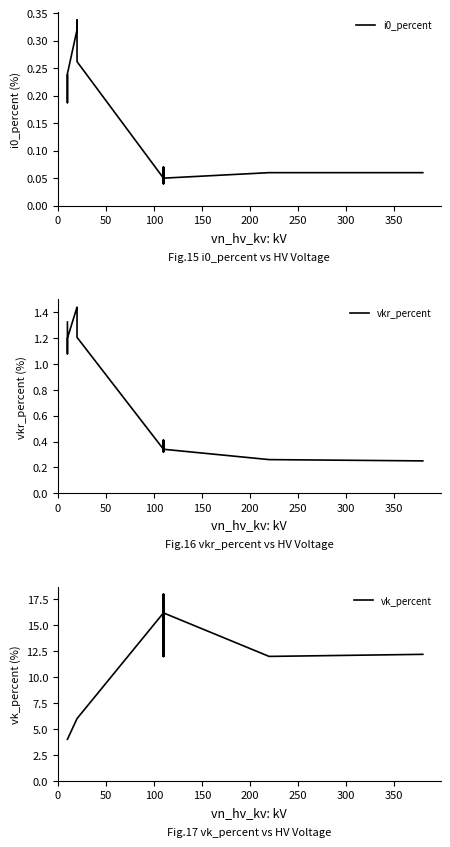

What is the label of the 5th point from the left?

200